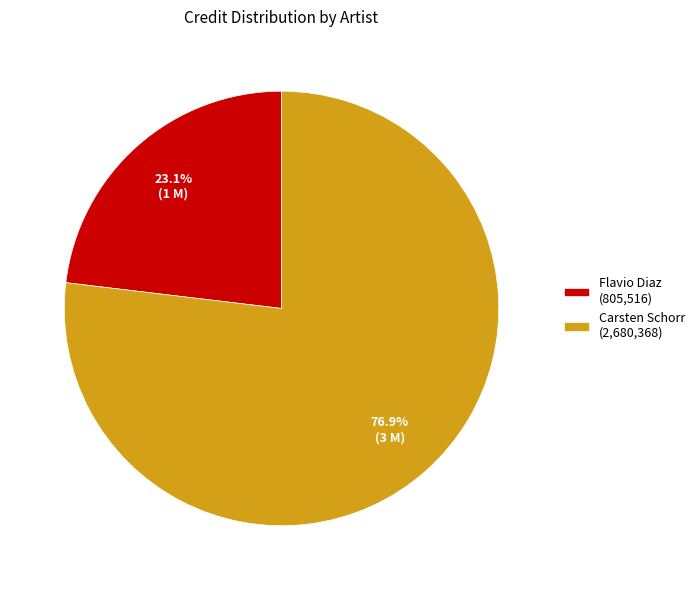

Does any single category account for the majority?

Yes